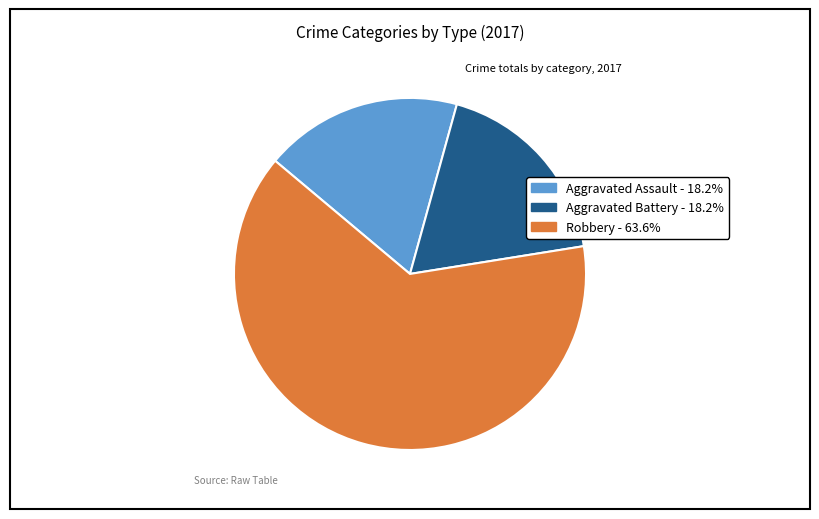

Approximately how many times larger is the value at Robbery compared to Aggravated Assault?

3.5